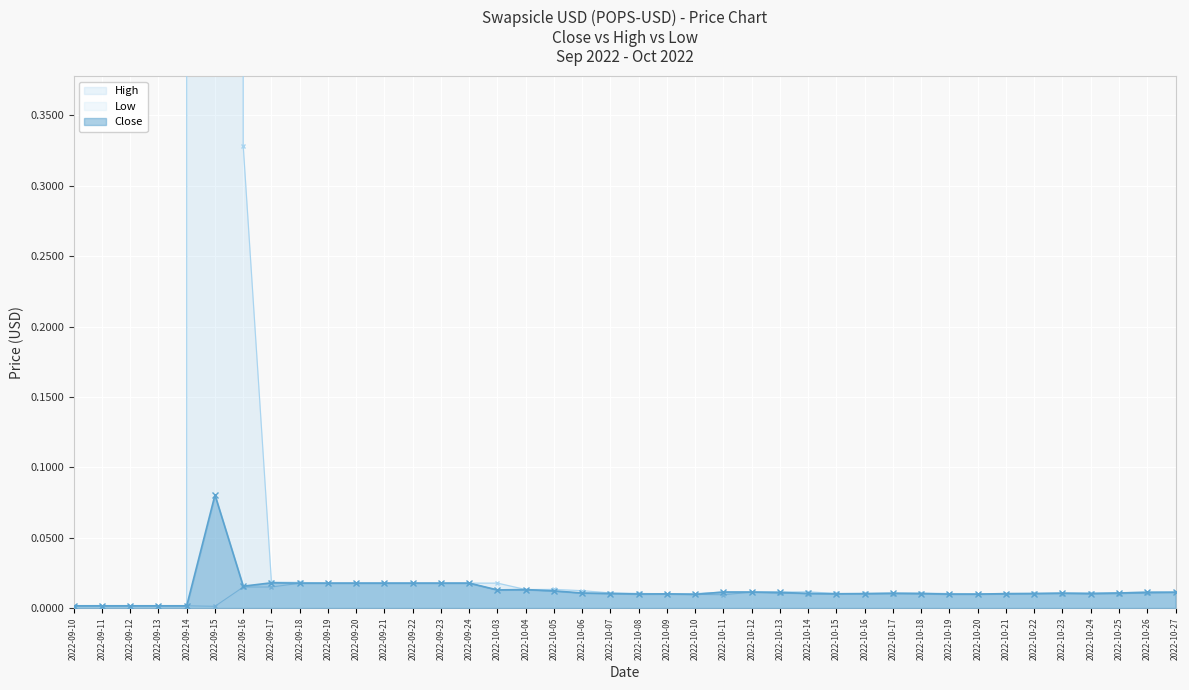

How many interior local valleys does the Low series have?

7